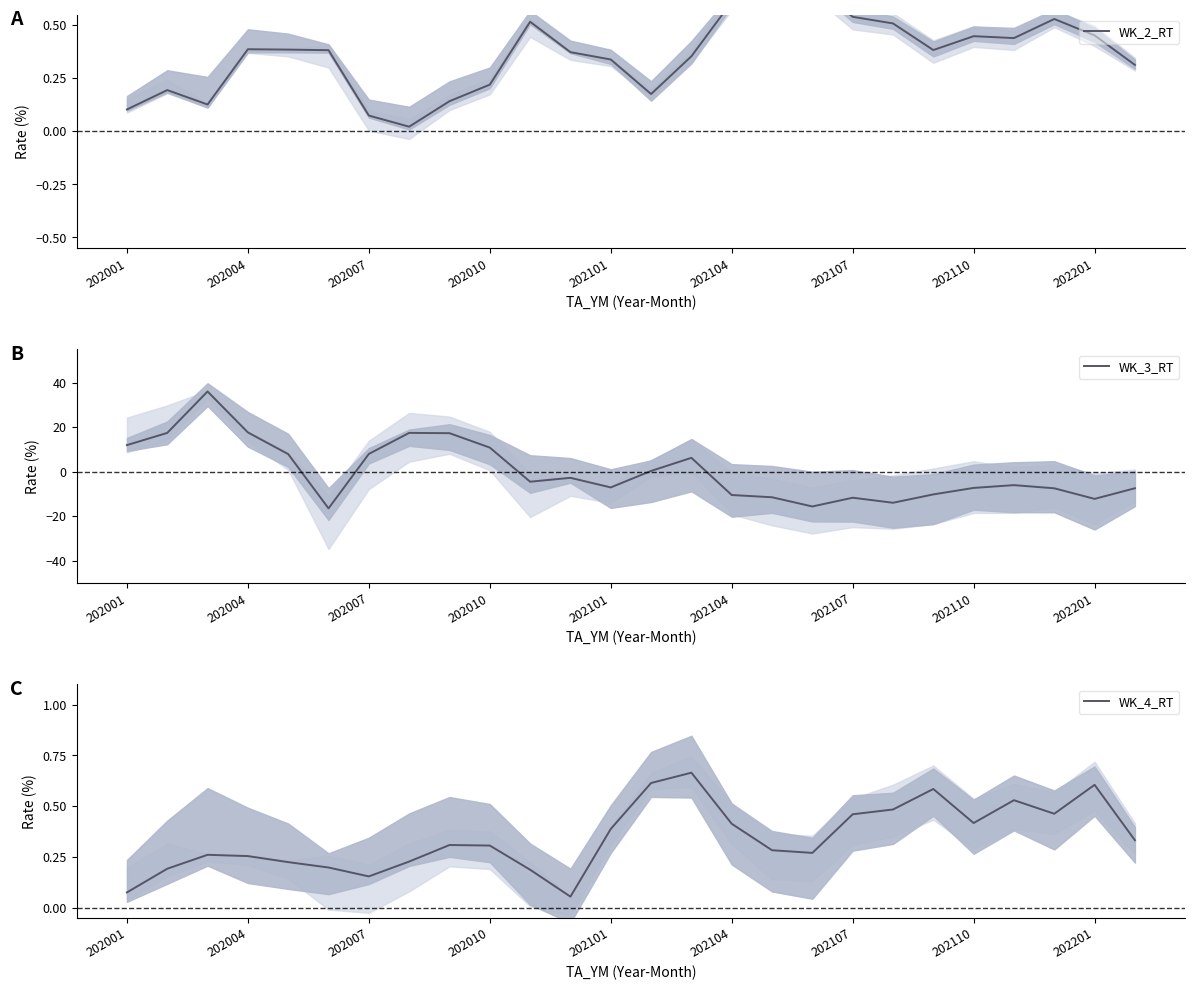

Which series has the largest total across all categories?

WK_2_RT